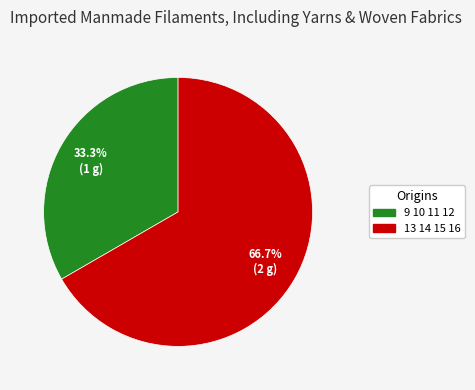

Does any single category account for the majority?

Yes